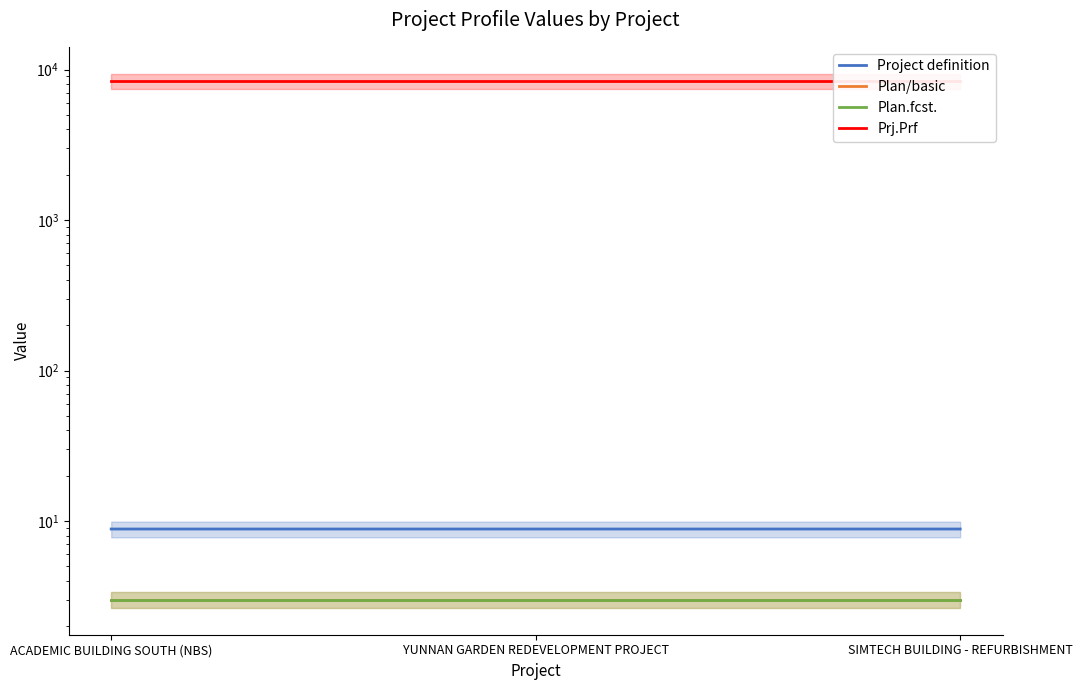

How many lines are shown in the chart?

4